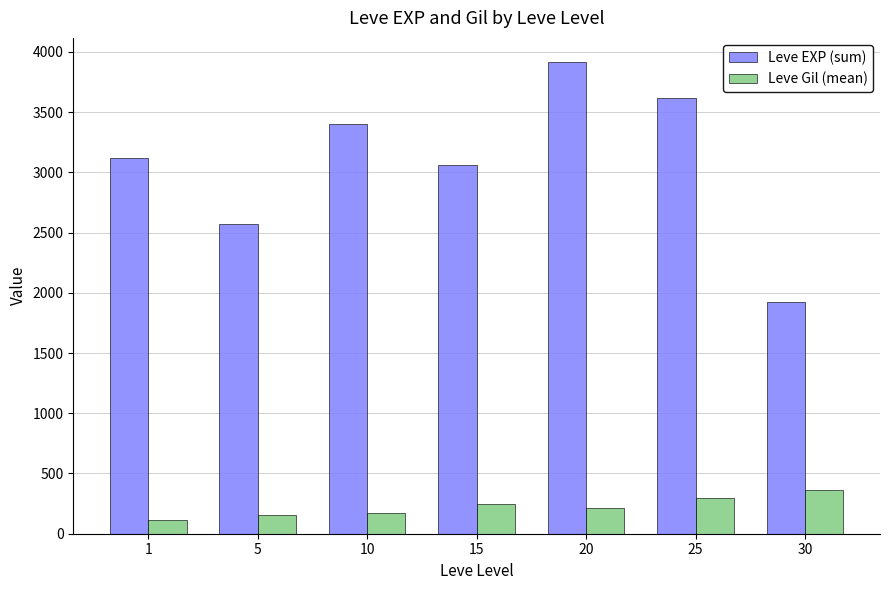

List the labels in order of Leve EXP (sum) value, largest first.

20, 25, 10, 1, 15, 5, 30